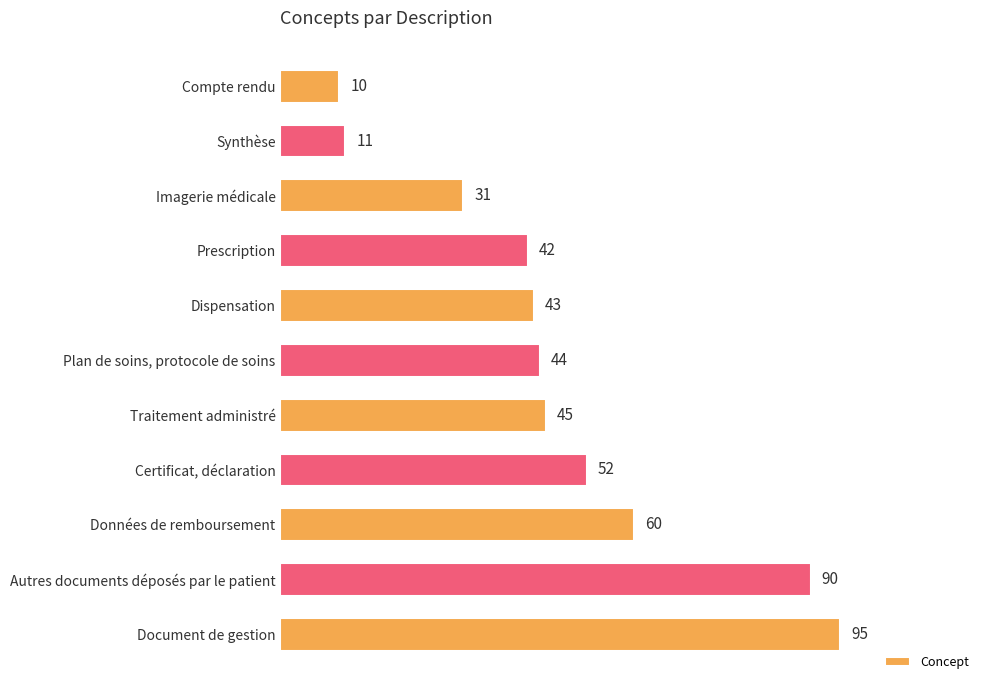

Reading top to bottom, transcribe all the data shown in this chart.

Compte rendu=10	Synthèse=11	Imagerie médicale=31	Prescription=42	Dispensation=43	Plan de soins, protocole de soins=44	Traitement administré=45	Certificat, déclaration=52	Données de remboursement=60	Autres documents déposés par le patient=90	Document de gestion=95